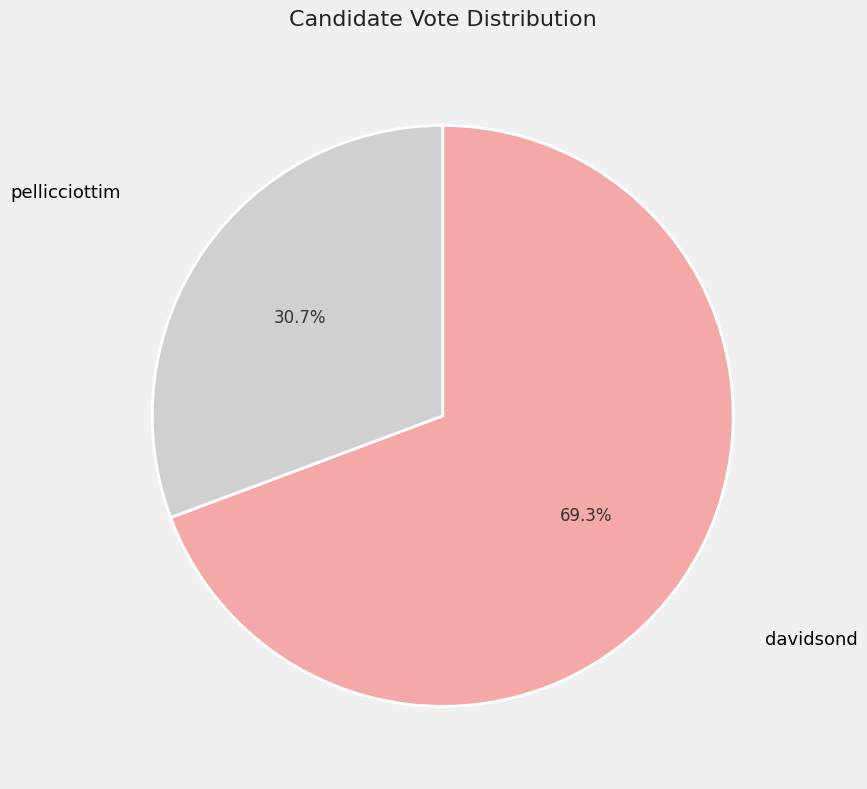

Is there any slice that represents more than half of the pie?

Yes